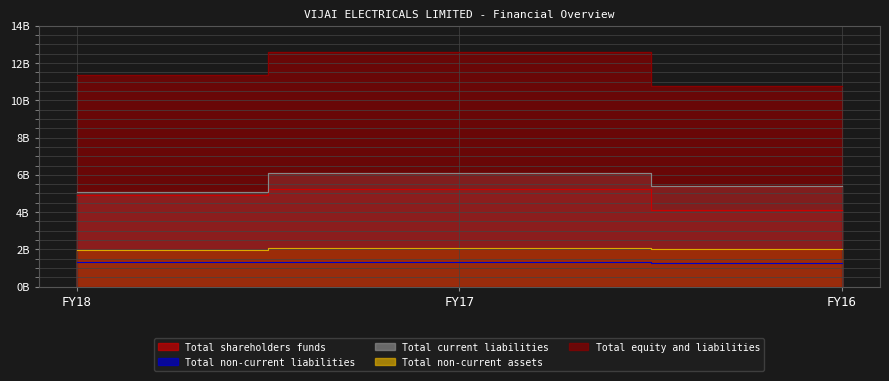

Which series changed the most between FY17 and FY16?

Total equity and liabilities